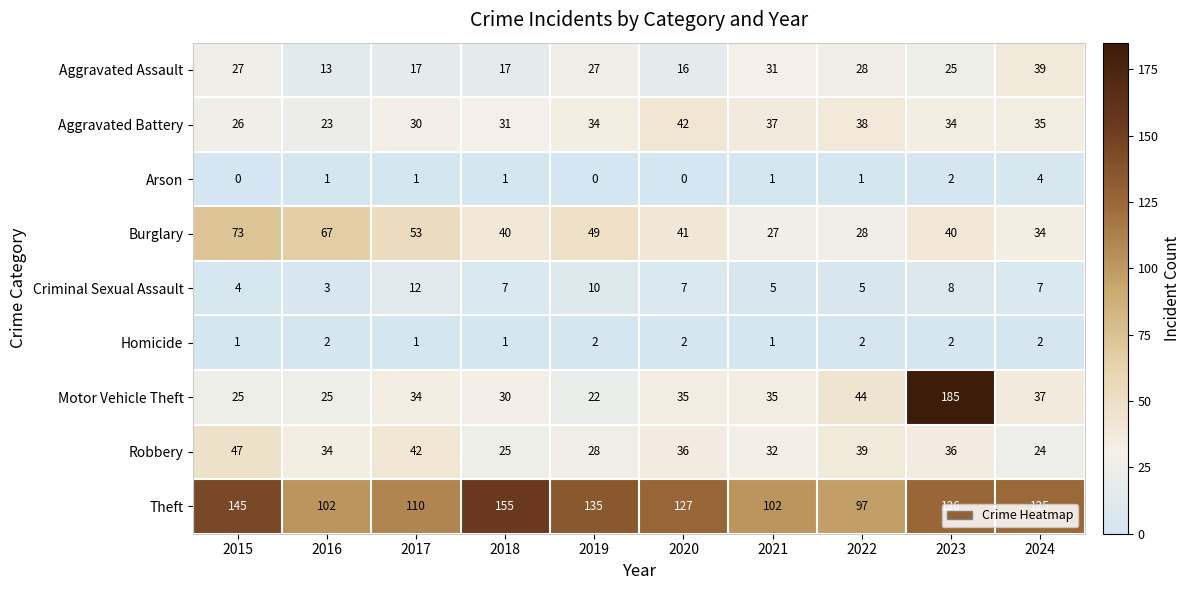

List the series in order of their peak value, highest first.

Motor Vehicle Theft, Theft, Burglary, Robbery, Aggravated Battery, Aggravated Assault, Criminal Sexual Assault, Arson, Homicide